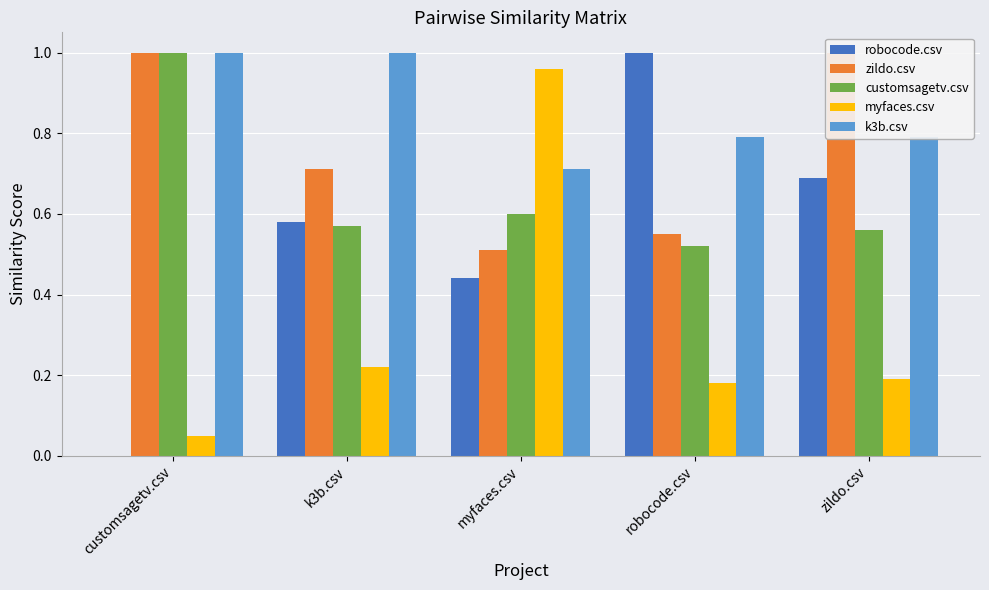

Count the k3b.csv values in the range 0 to 1.

5